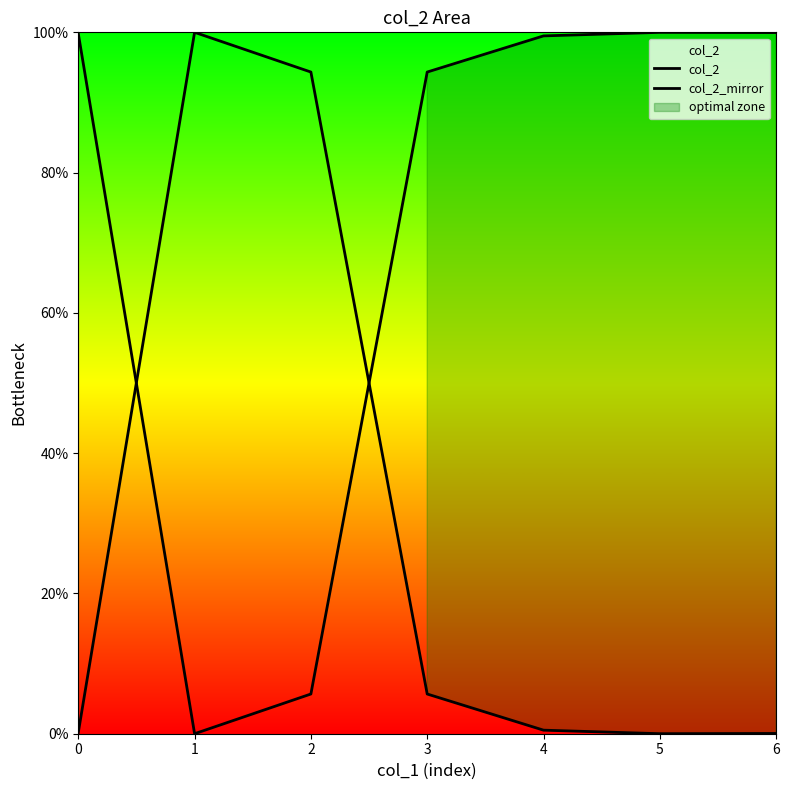

How many times do col_2 and col_2_mirror cross each other?

2